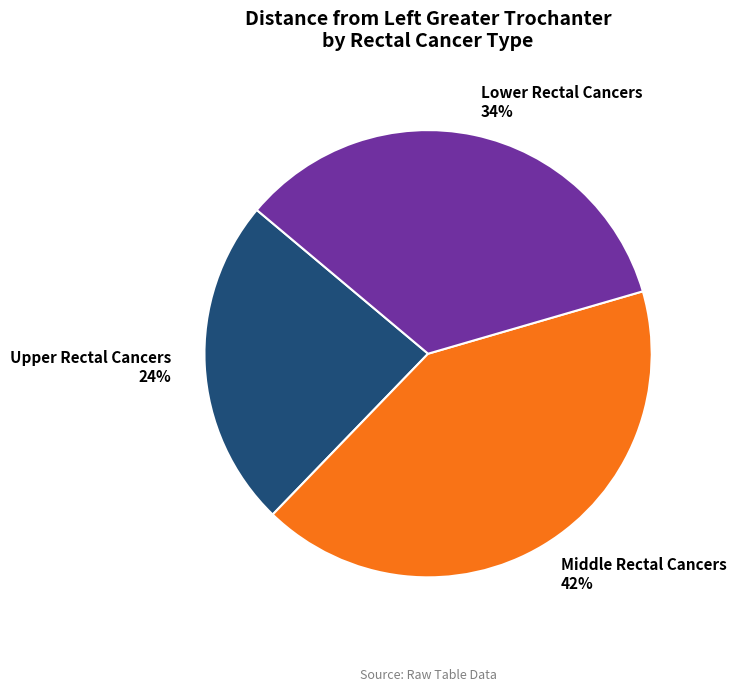

How many slices are in this pie chart?

3